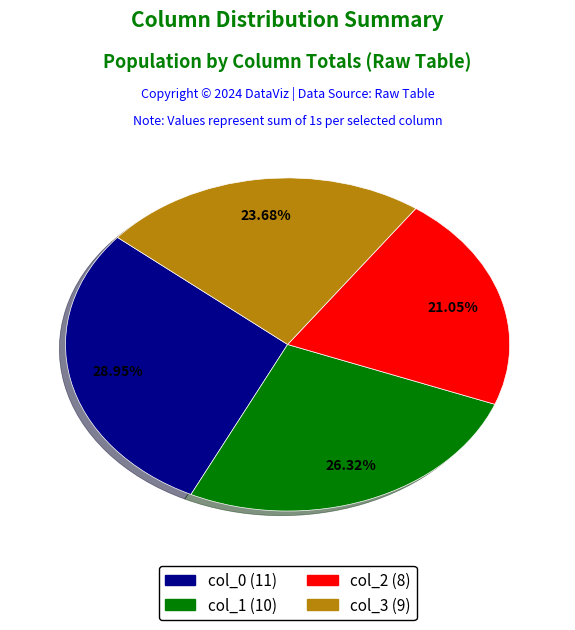

Which slice is the largest?

col_0